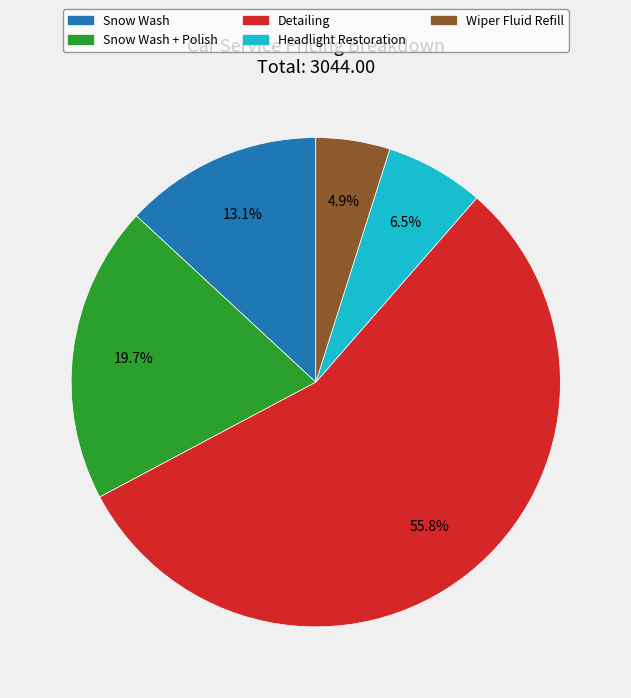

Does any single category account for the majority?

Yes